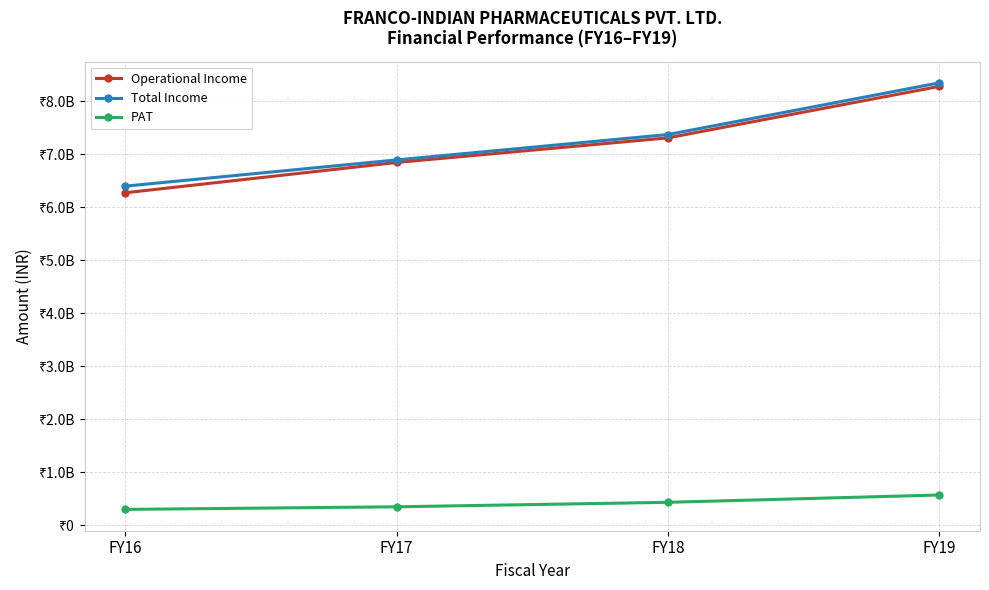

What is the maximum value for Operational Income?

8281640323